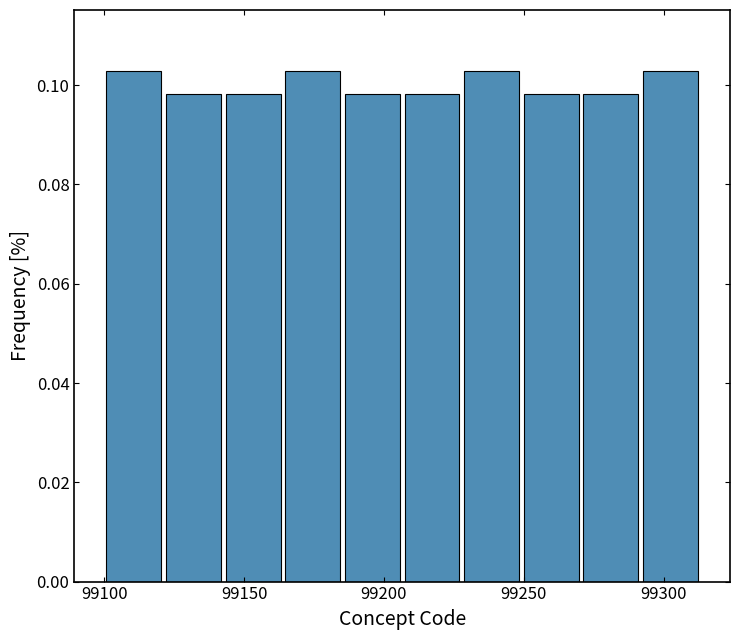

How tall is the bar that spans 99165 to 99185 on the x-axis? Neither the bar edges nor the heights are printed on the chart, so give them approximately, as read against the axes.

0.102